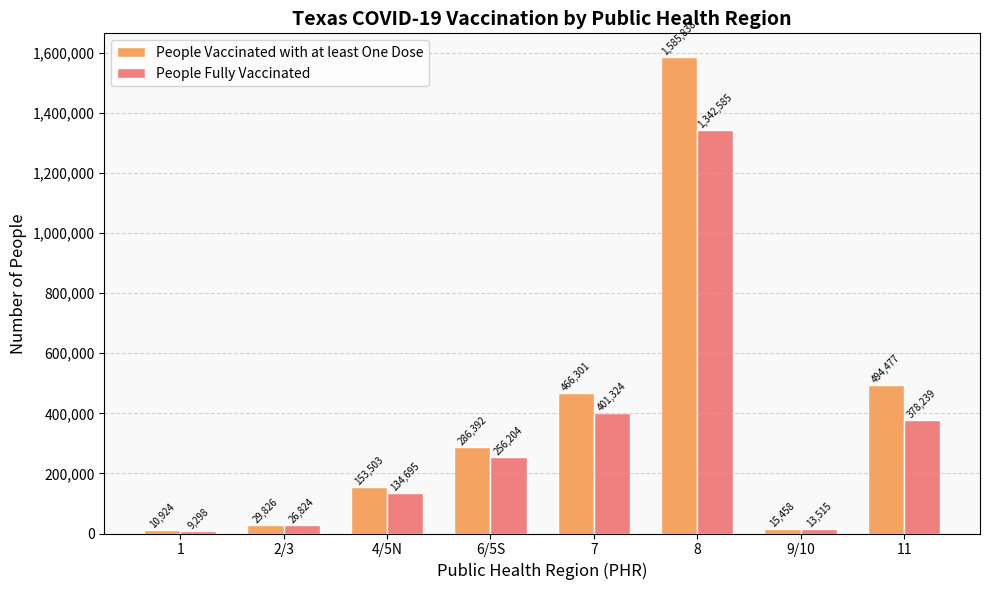

How many groups of bars are there?

8